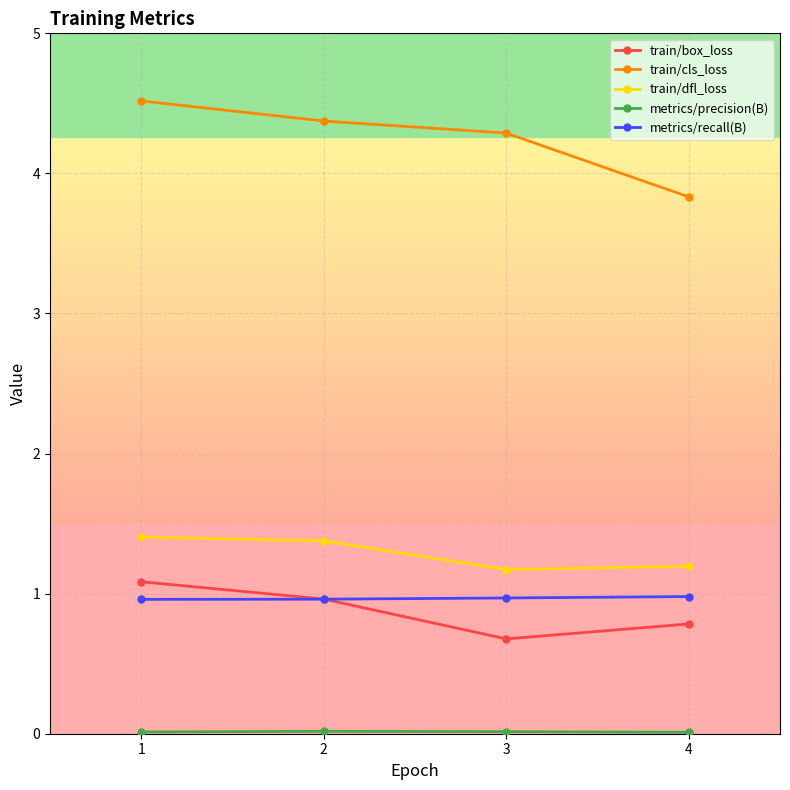

True or false: train/dfl_loss and metrics/recall(B) cross at least once.

False